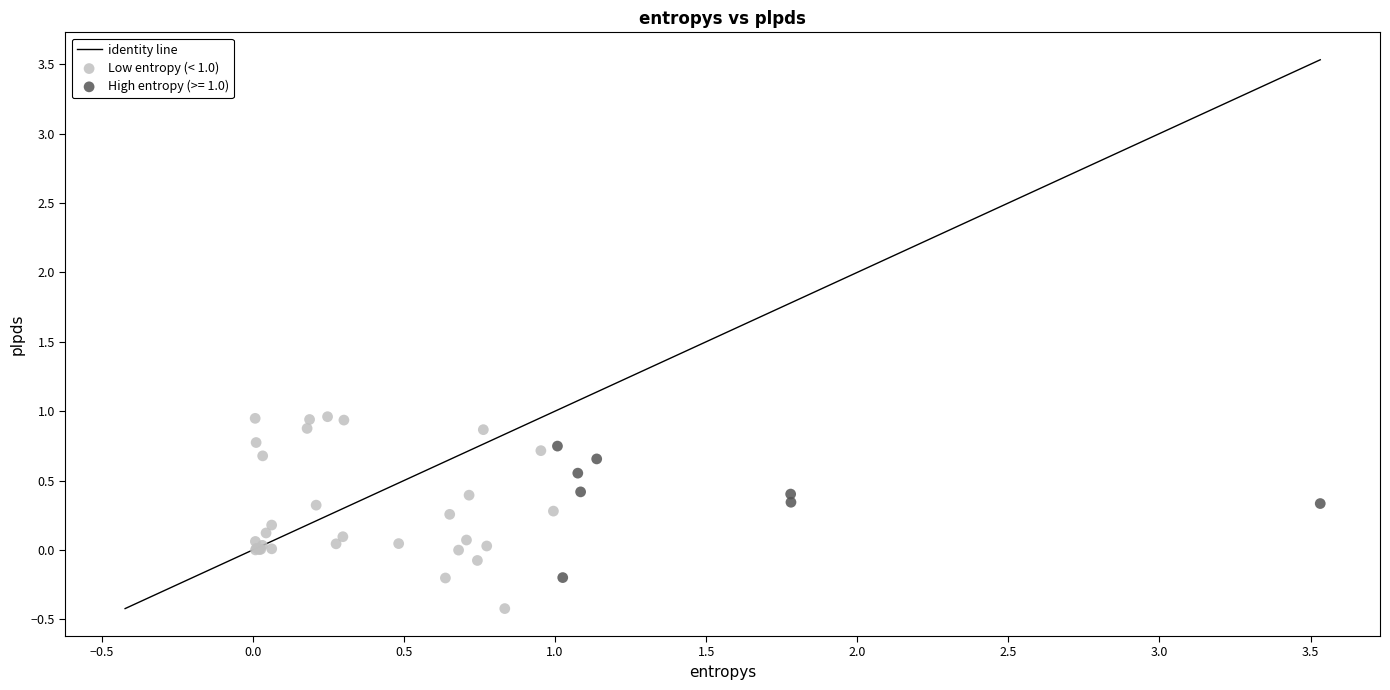

Which series has the largest Y range (max minus min)?

Low entropy (< 1.0)